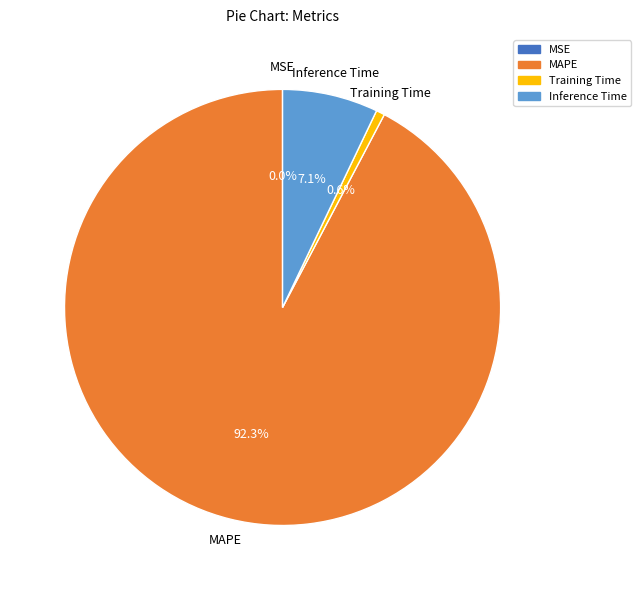

What is the majority slice?

MAPE